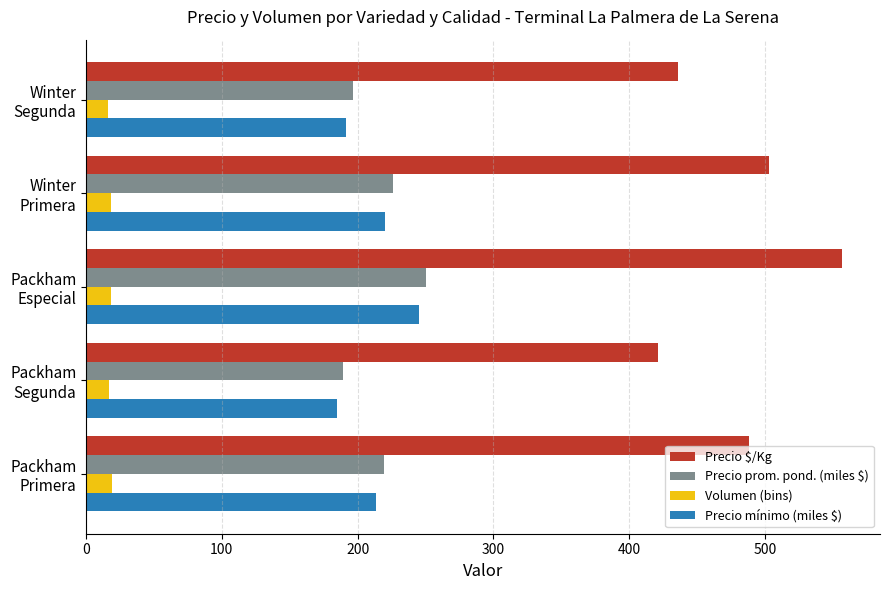

Which series has the largest total across all categories?

Precio $/Kg